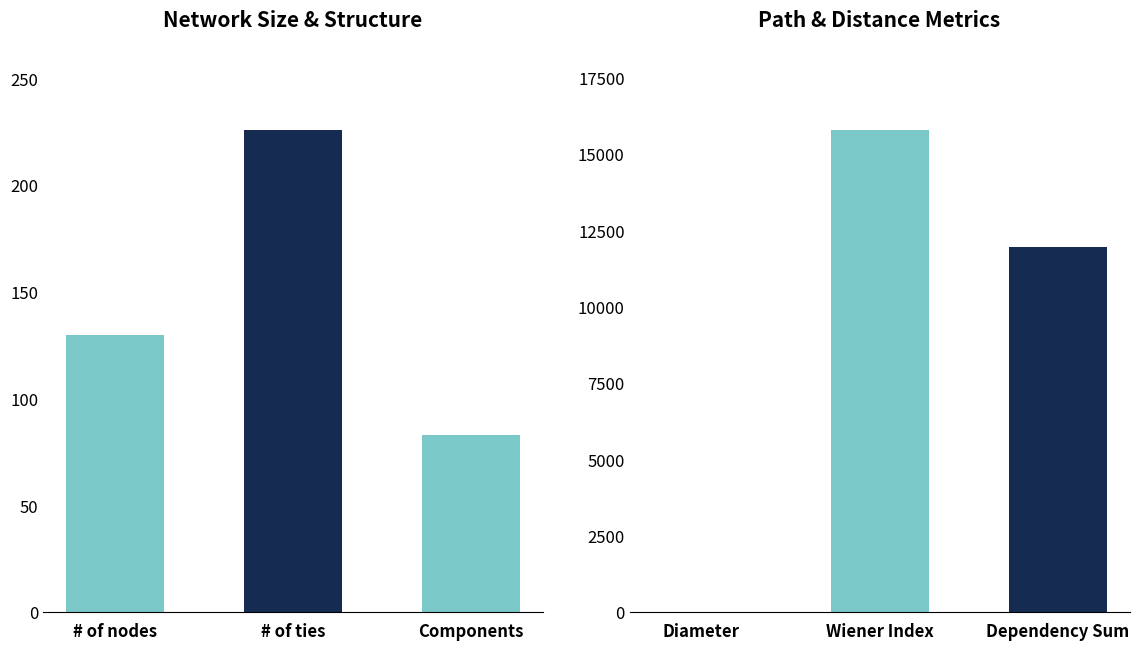

True or false: the data shows 226 at # of ties.

True